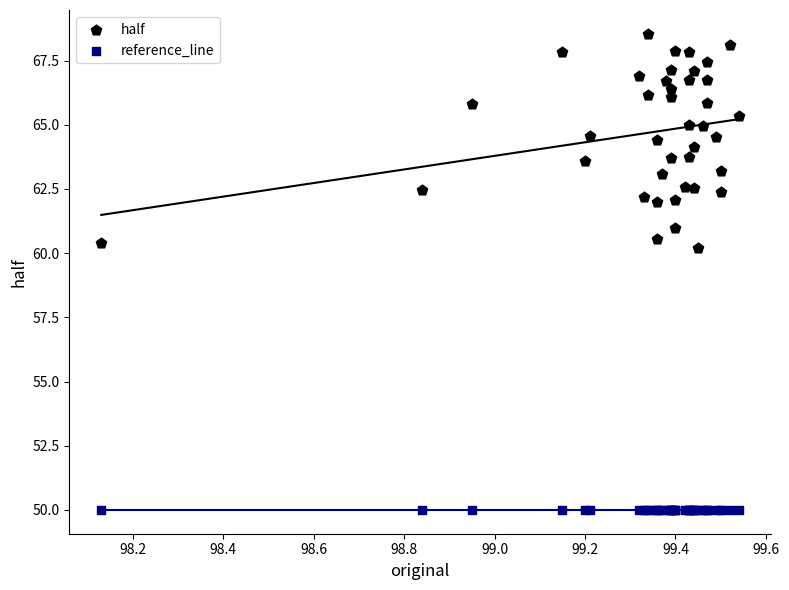

Which series contains the highest Y value?

half